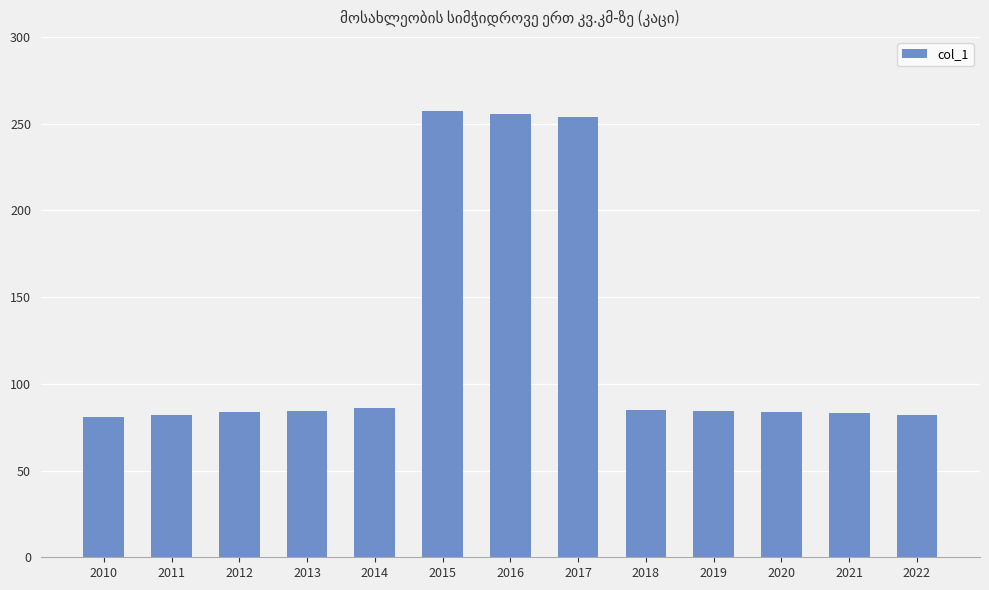

What is the smallest value displayed?

80.8